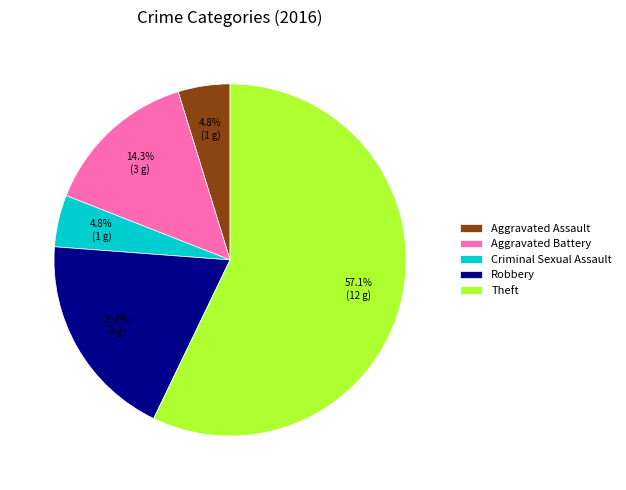

The Criminal Sexual Assault slice represents 5% of the pie. True or false?

True